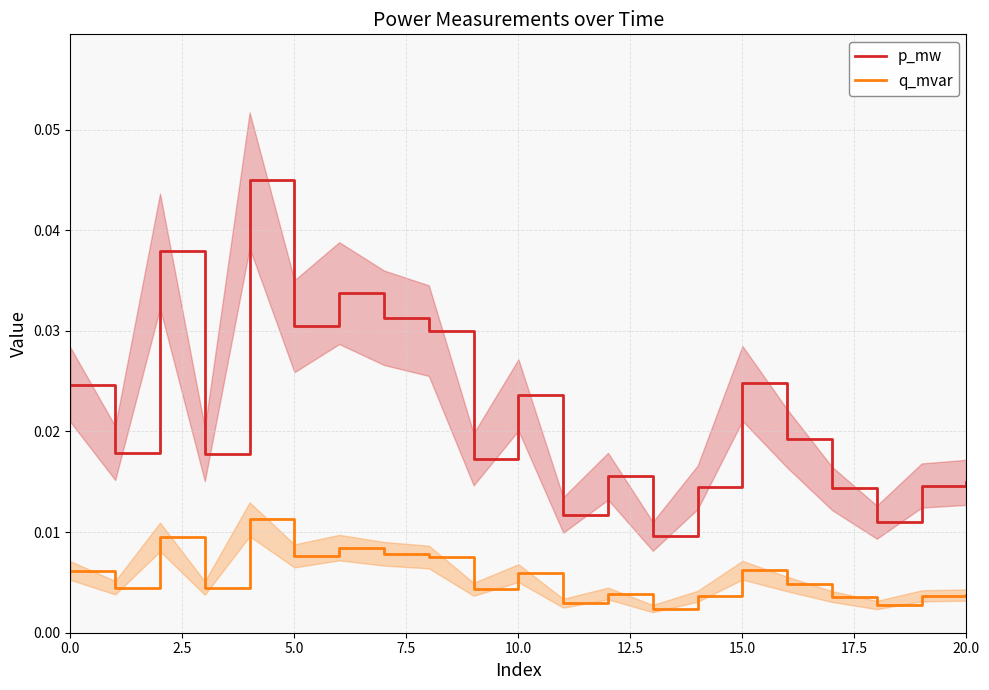

True or false: p_mw and q_mvar cross at least once.

False